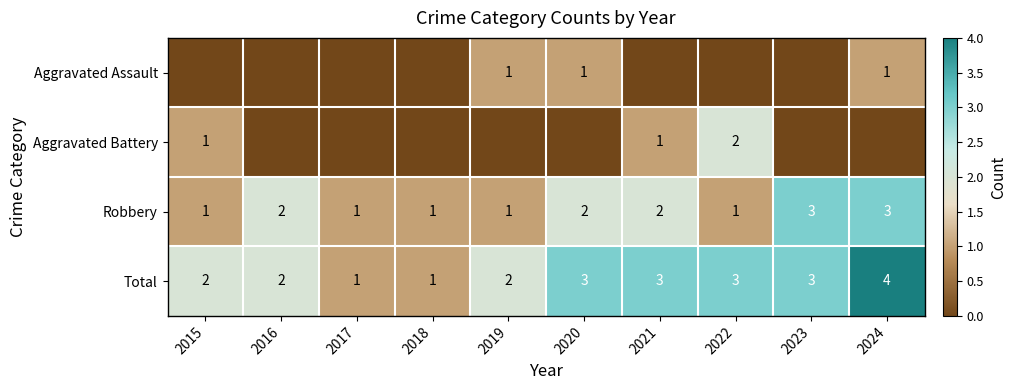

What value does the Total series have at 2023?

3